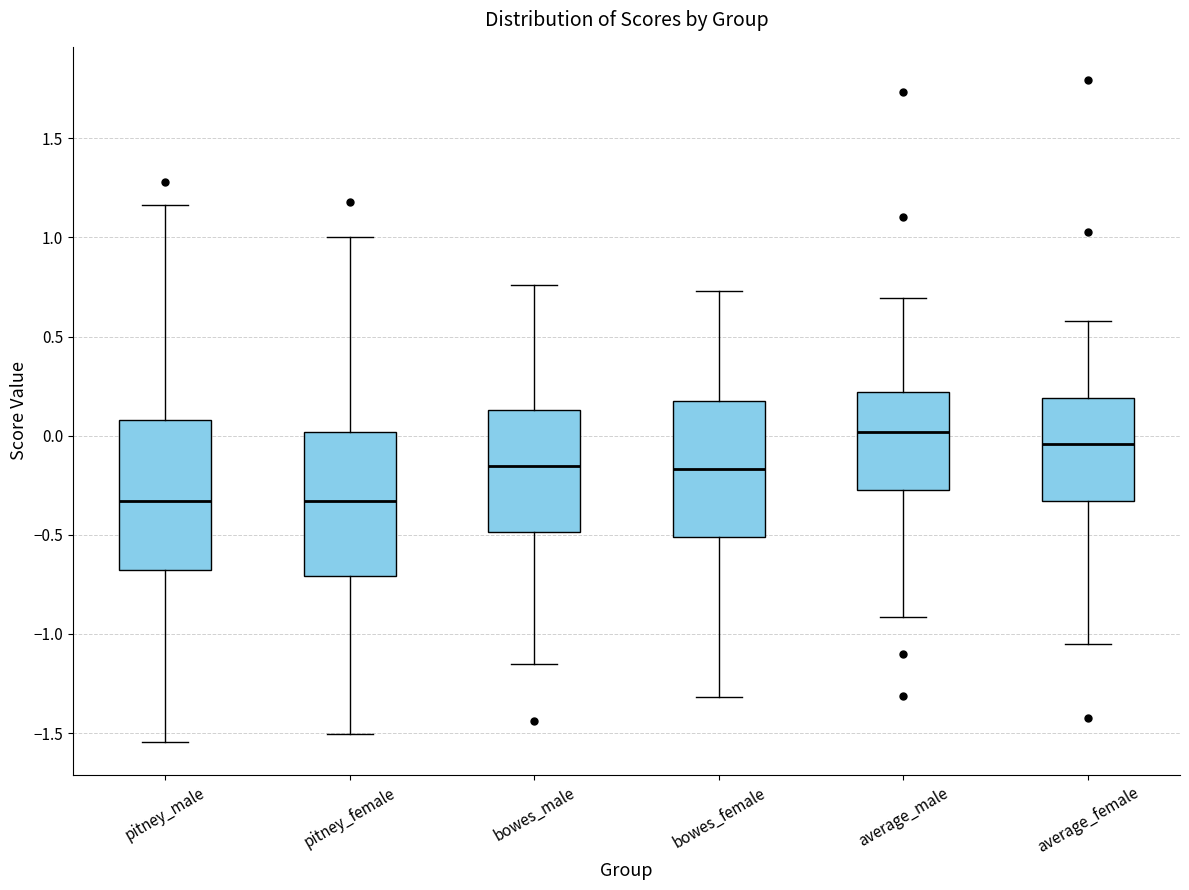

Reading left to right, transcribe this box plot: for each box, give where its median line is, the range the box spans, and where its two whiskers end, as read against the y-axis. The values are not printed on the chart, so give them approximately, as read against the axis.

pitney_male: median -0.35, box -0.70 to 0.10, whiskers -1.55 to 1.15
pitney_female: median -0.35, box -0.70 to 0.00, whiskers -1.50 to 1.00
bowes_male: median -0.15, box -0.50 to 0.15, whiskers -1.15 to 0.75
bowes_female: median -0.15, box -0.50 to 0.20, whiskers -1.30 to 0.75
average_male: median 0.00, box -0.30 to 0.20, whiskers -0.90 to 0.70
average_female: median -0.05, box -0.35 to 0.20, whiskers -1.05 to 0.60